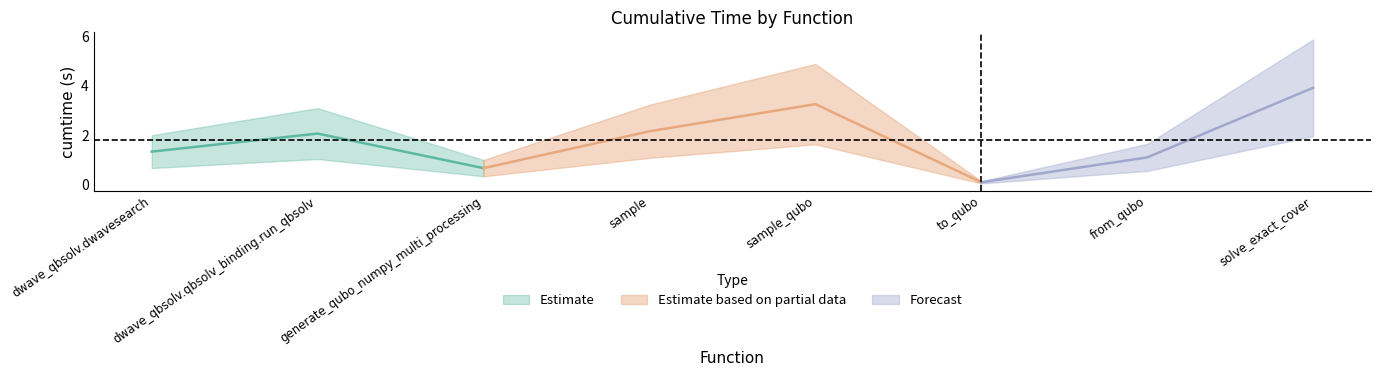

List the labels in order of value, smallest first.

to_qubo, generate_qubo_numpy_multi_processing, from_qubo, dwave_qbsolv.dwavesearch, dwave_qbsolv.qbsolv_binding.run_qbsolv, sample, sample_qubo, solve_exact_cover